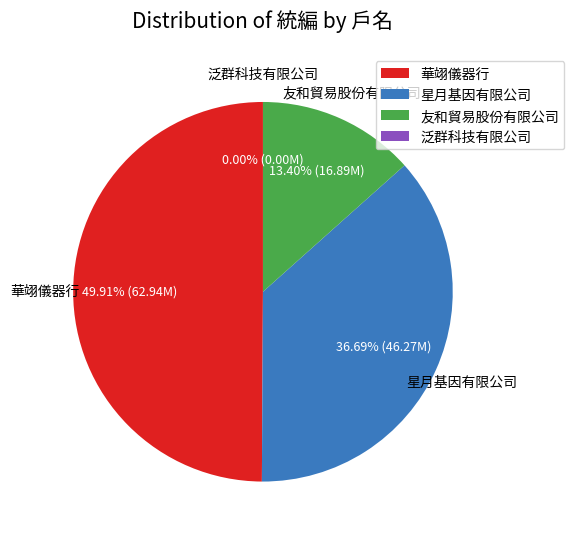

Do 友和貿易股份有限公司 and 華翊儀器行 together represent more than half of the pie?

Yes